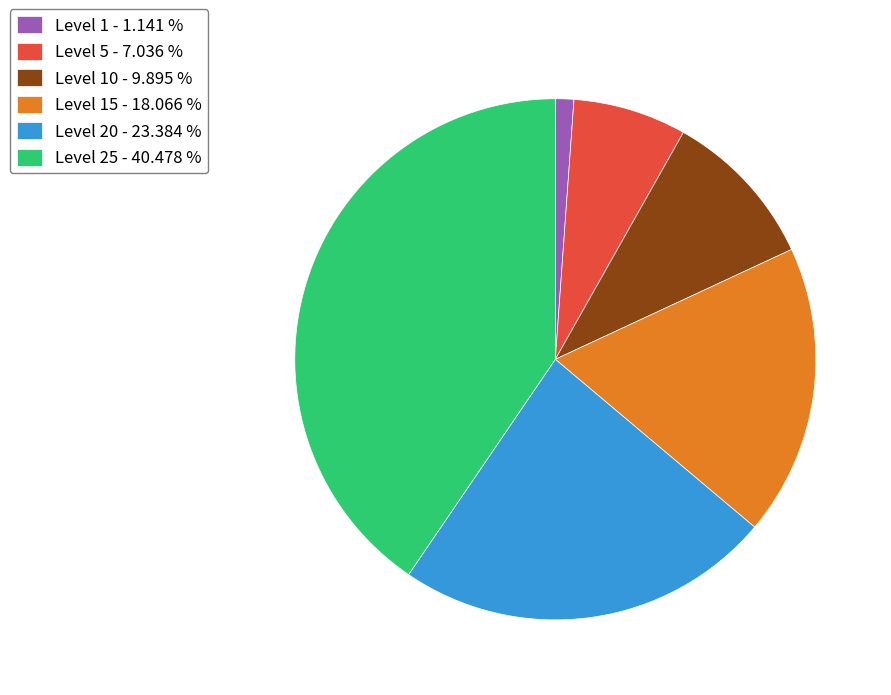

Is Level 1 - 1.141 % the majority of the pie?

No